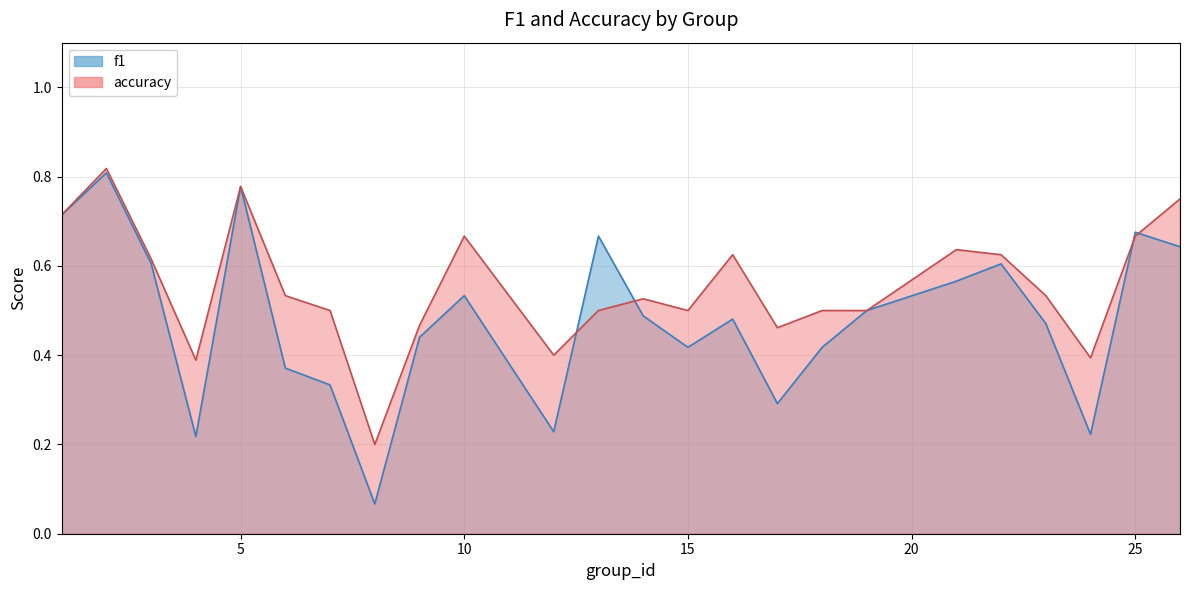

Which series has the largest total across all categories?

accuracy